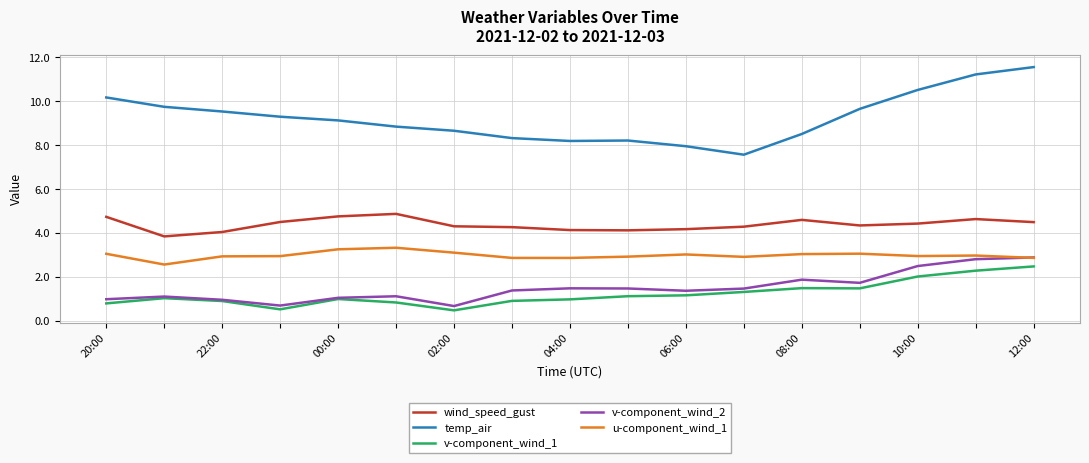

True or false: wind_speed_gust and u-component_wind_1 cross at least once.

False